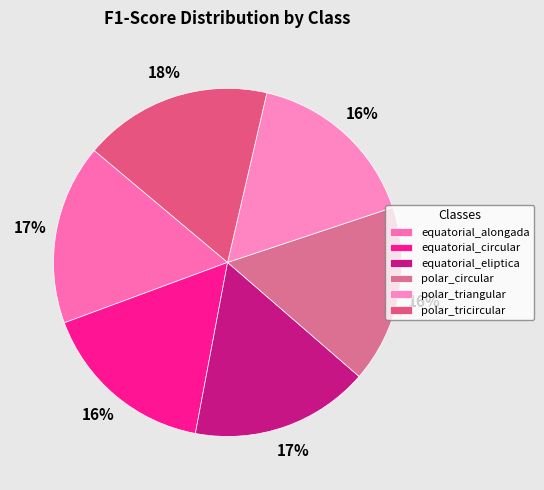

The polar_triangular slice represents 16% of the pie. True or false?

True